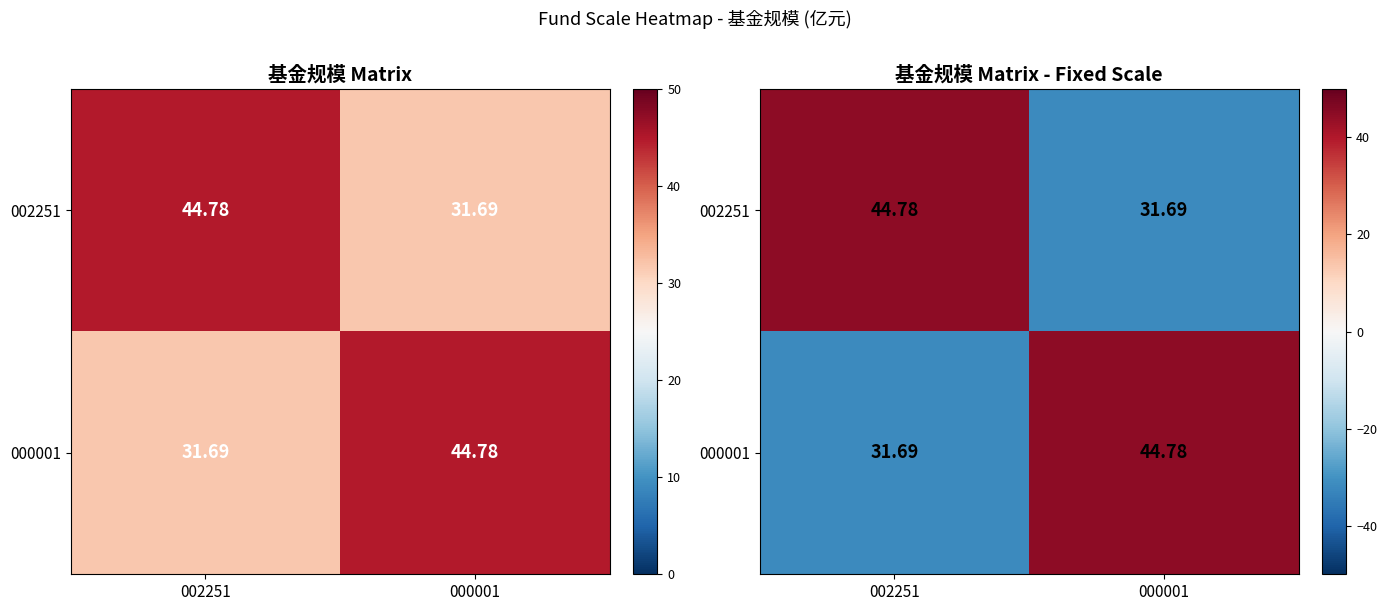

Rank the categories by 000001 value from lowest to highest.

002251, 000001